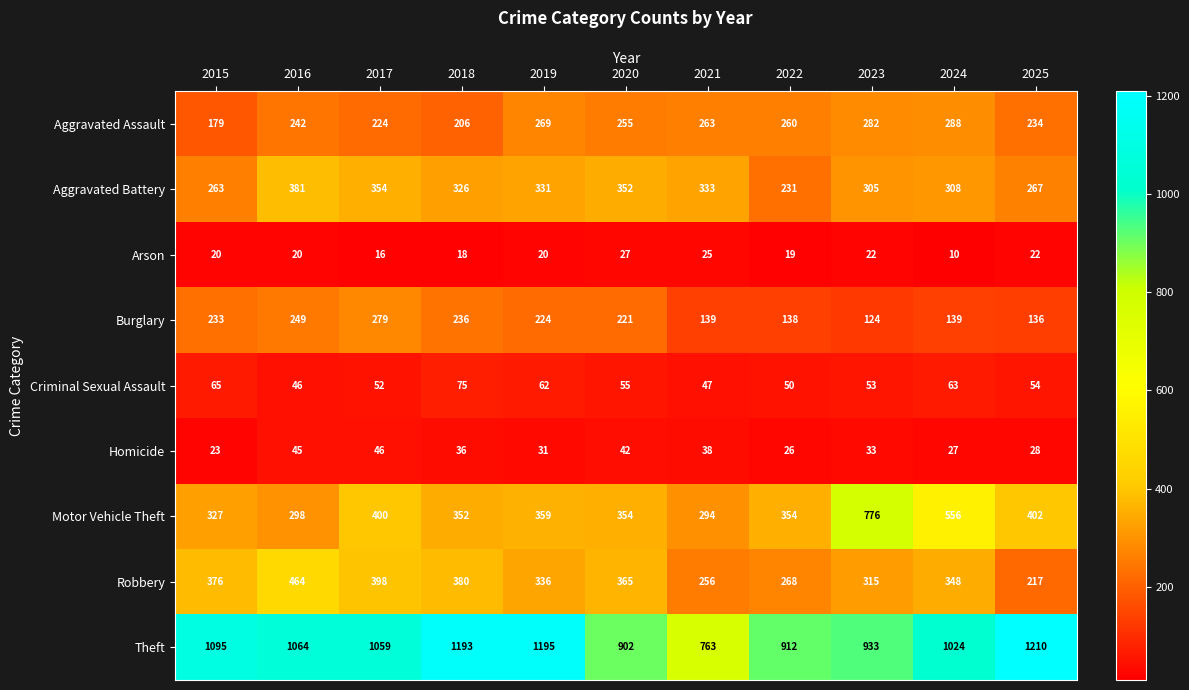

The value of Arson at 2024 is 10. True or false?

True